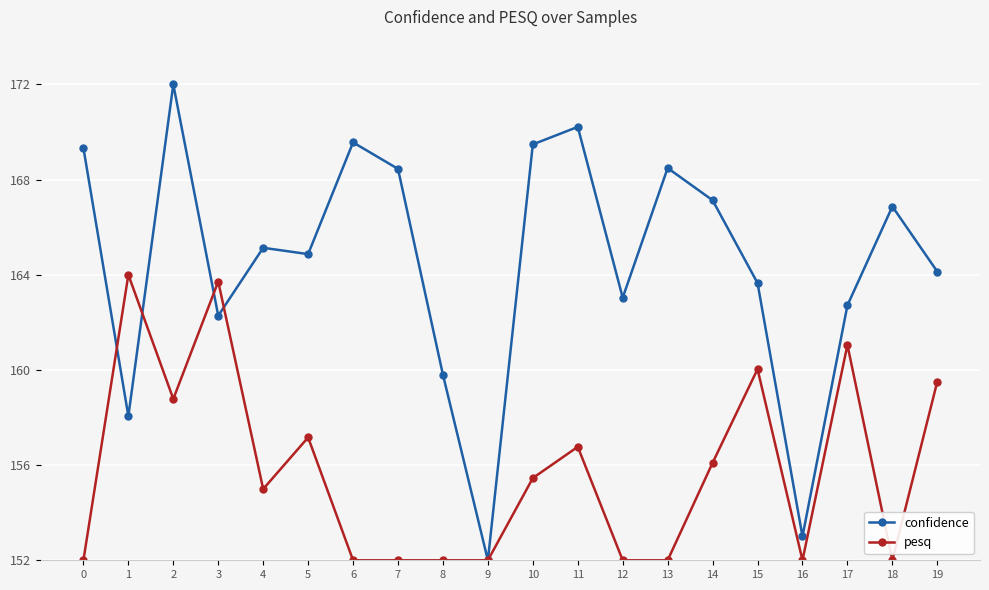

What are all the series names shown in the legend?

confidence, pesq